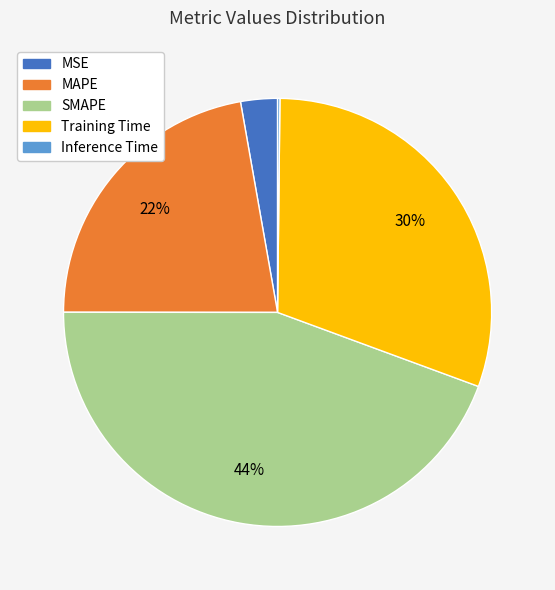

Does MAPE account for over 50% of the chart?

No